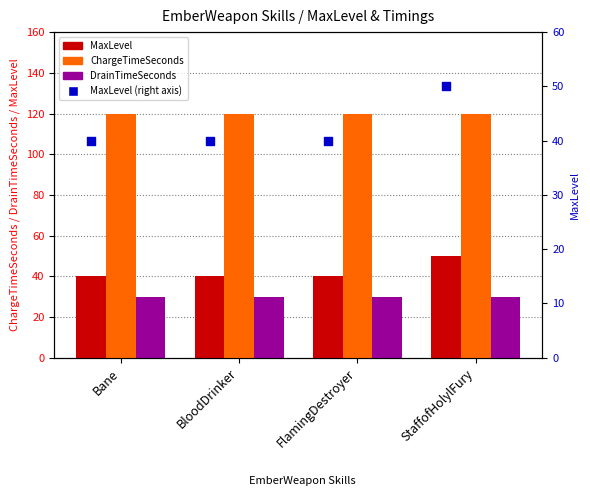

Which series has the largest total across all categories?

ChargeTimeSeconds